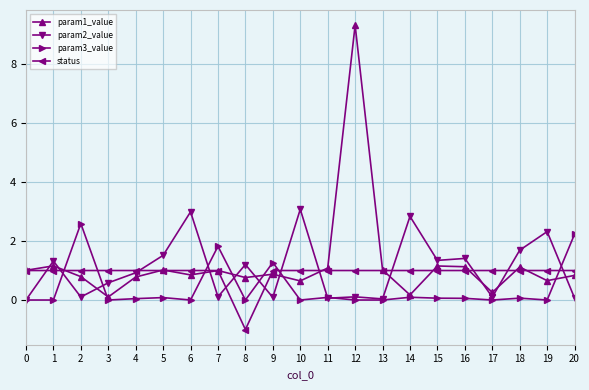

What is the difference between the highest and lowest values at 9?

1.2